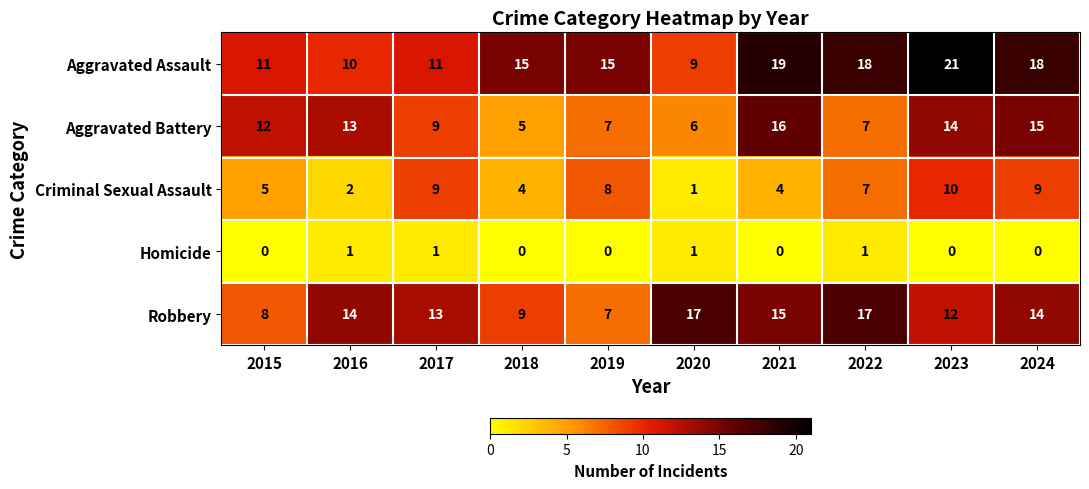

Count the number of data series in this chart.

5